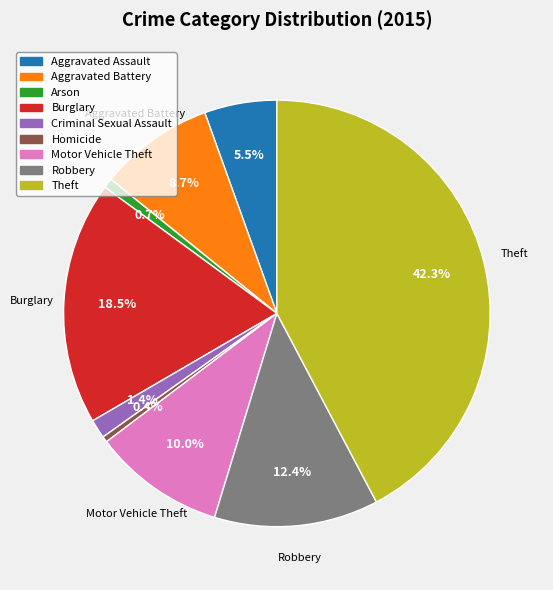

To the nearest percent, what is the difference between the largest and smallest slice percentages?

42%